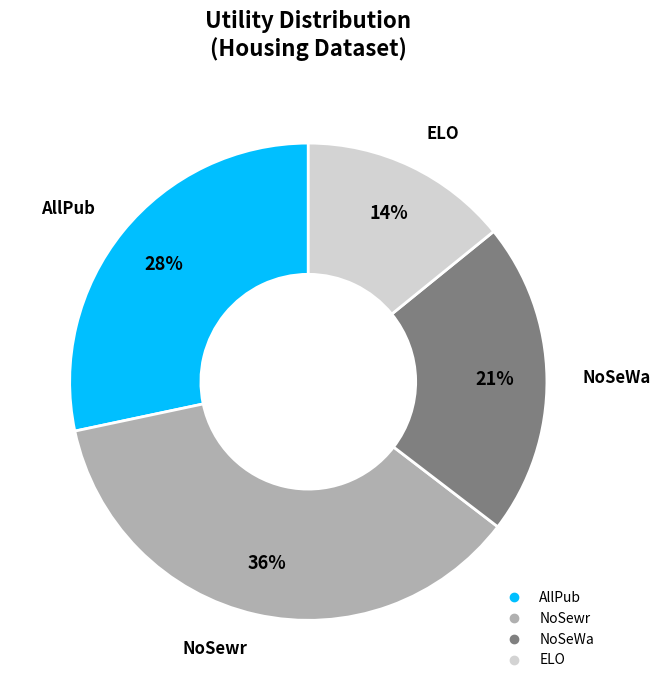

Does any single category account for the majority?

No